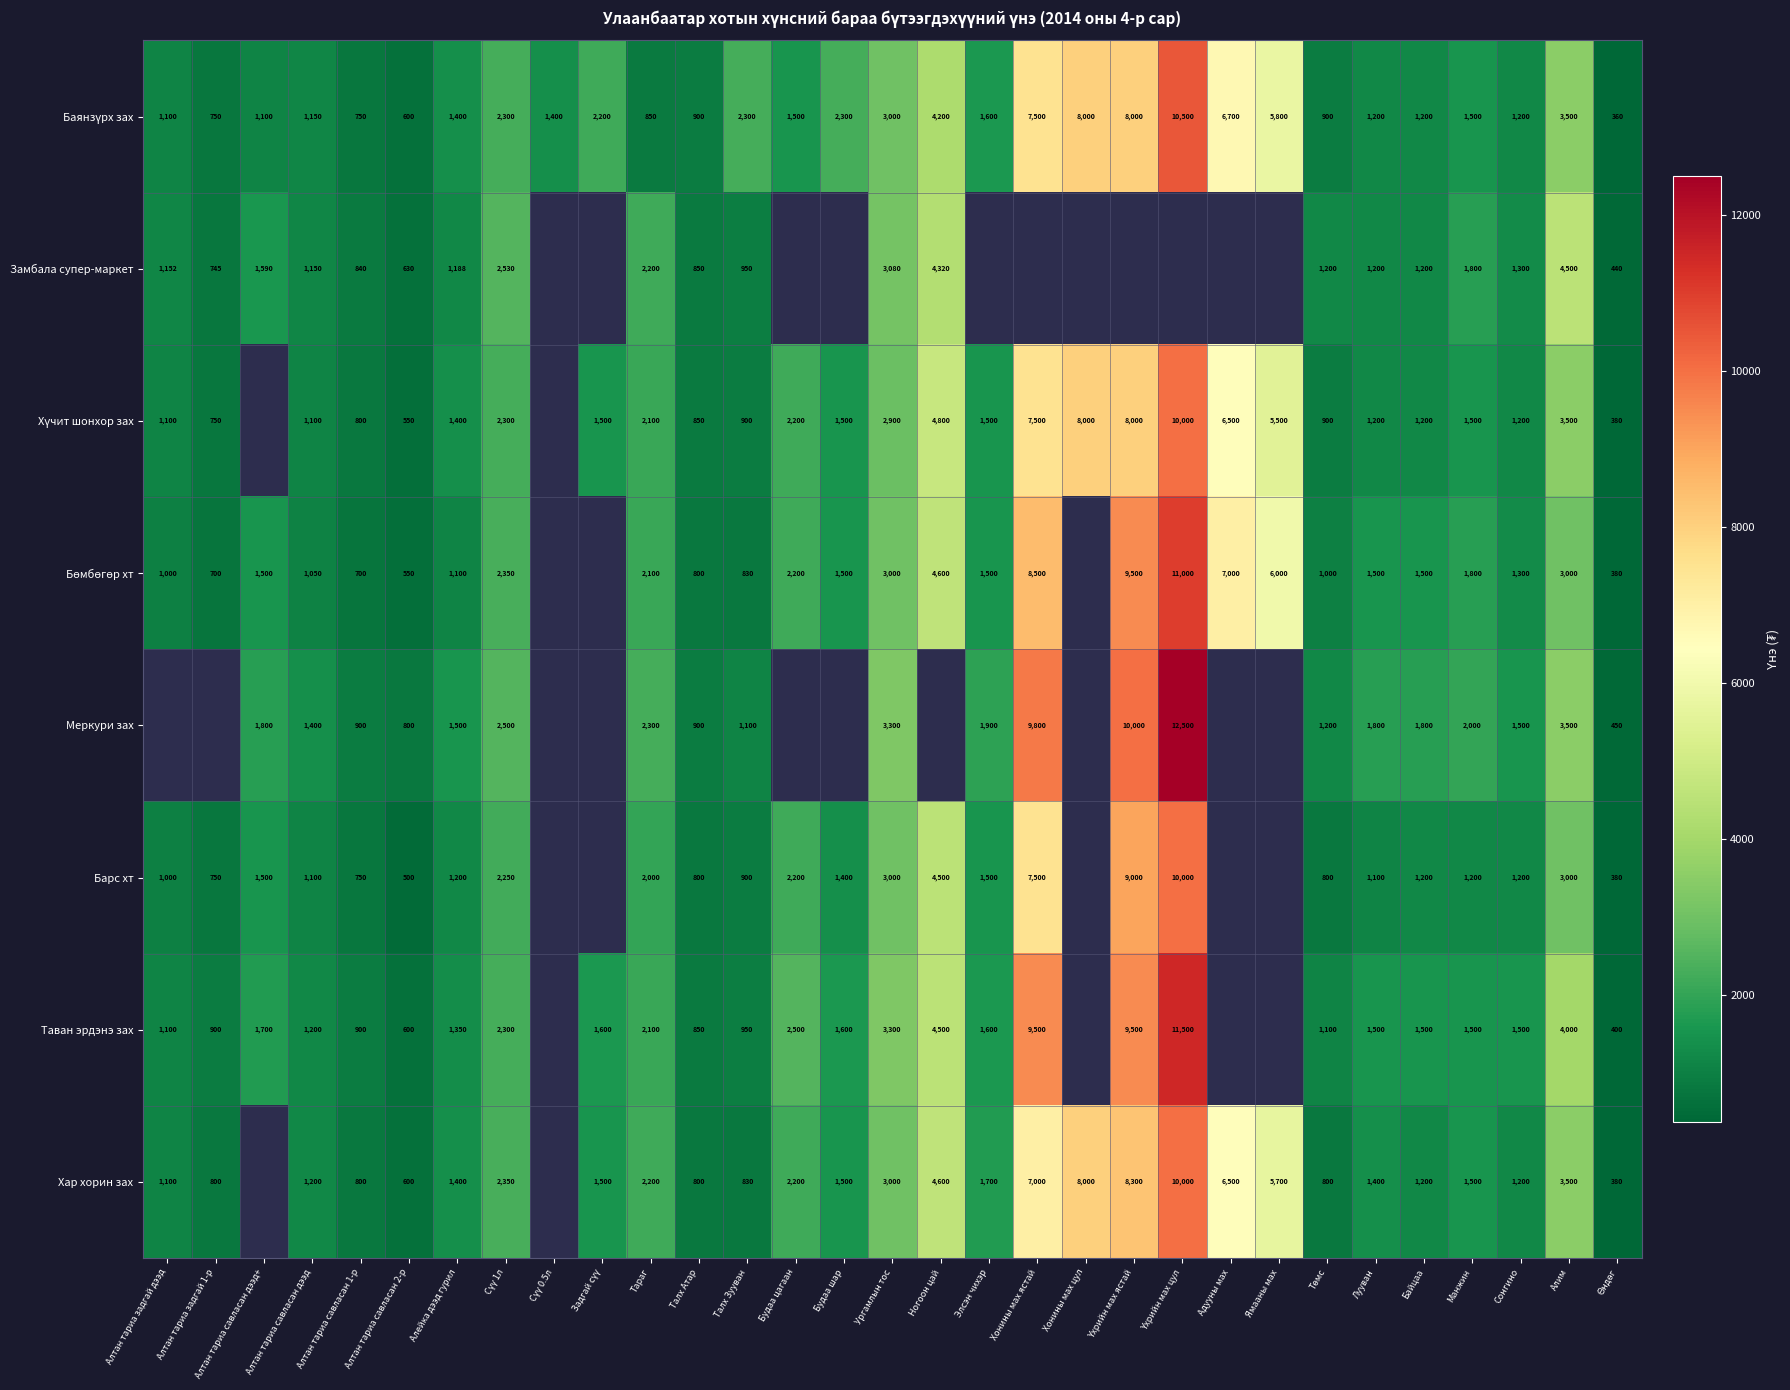

How many data points does each series have?

31